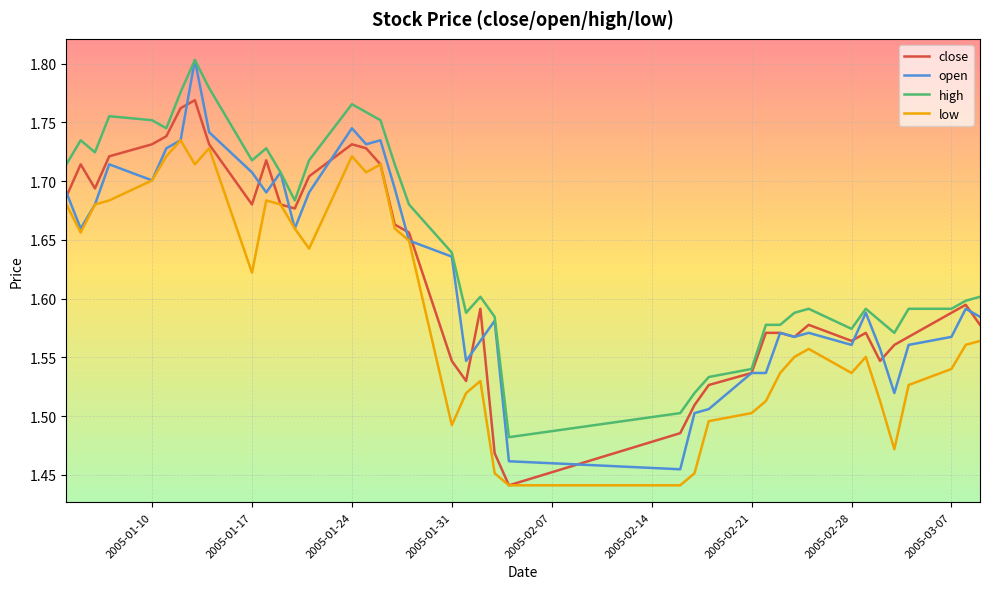

Which series has the largest total across all categories?

high